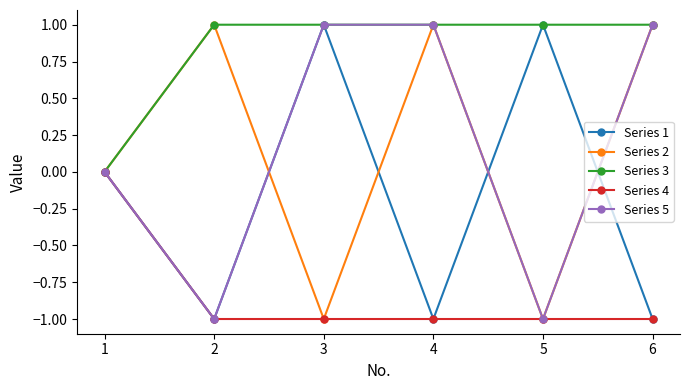

True or false: Series 1 has a value of 1 at 1.

False